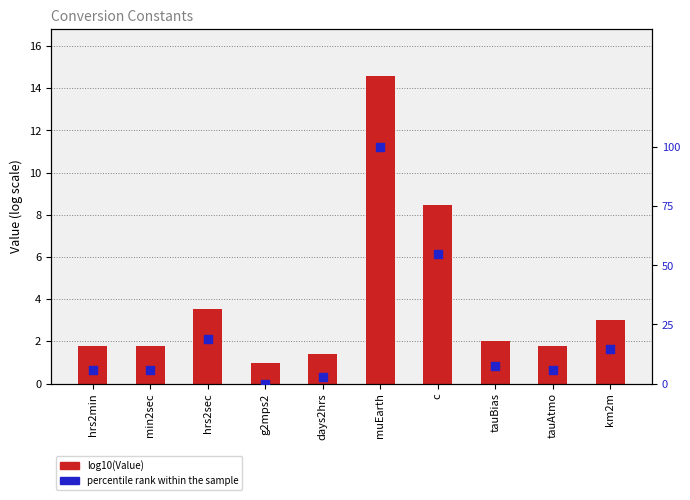

At which category is the sum across all series the highest?

muEarth